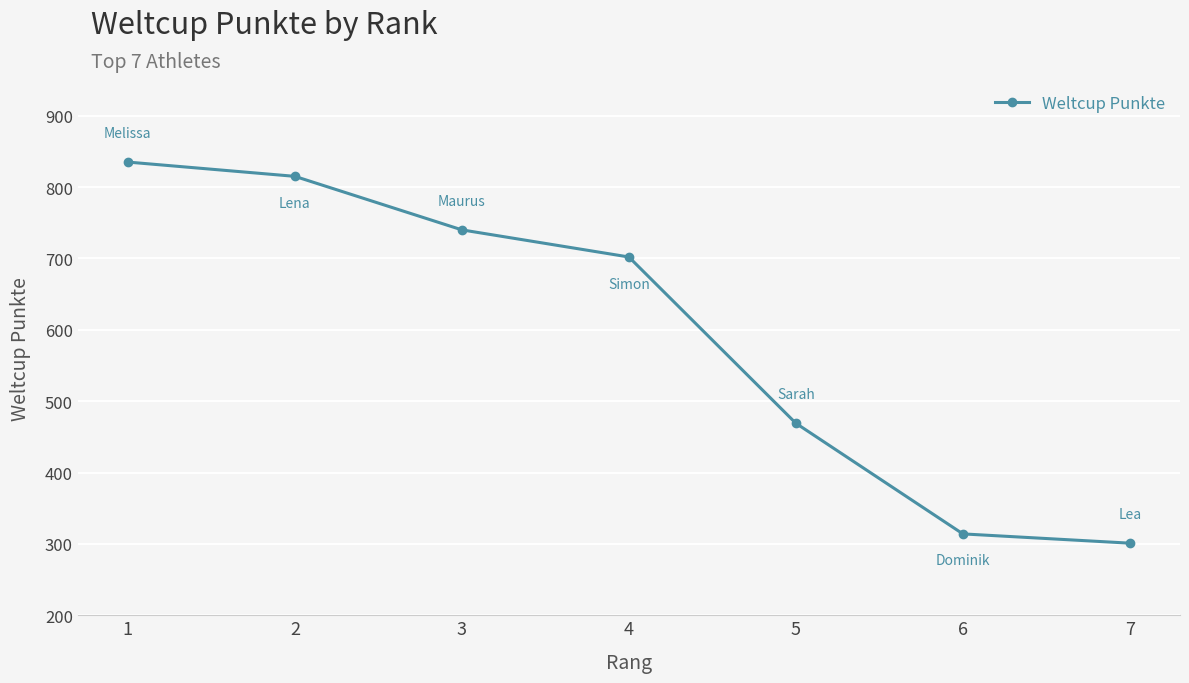

True or false: the data shows 619 at 5.

False